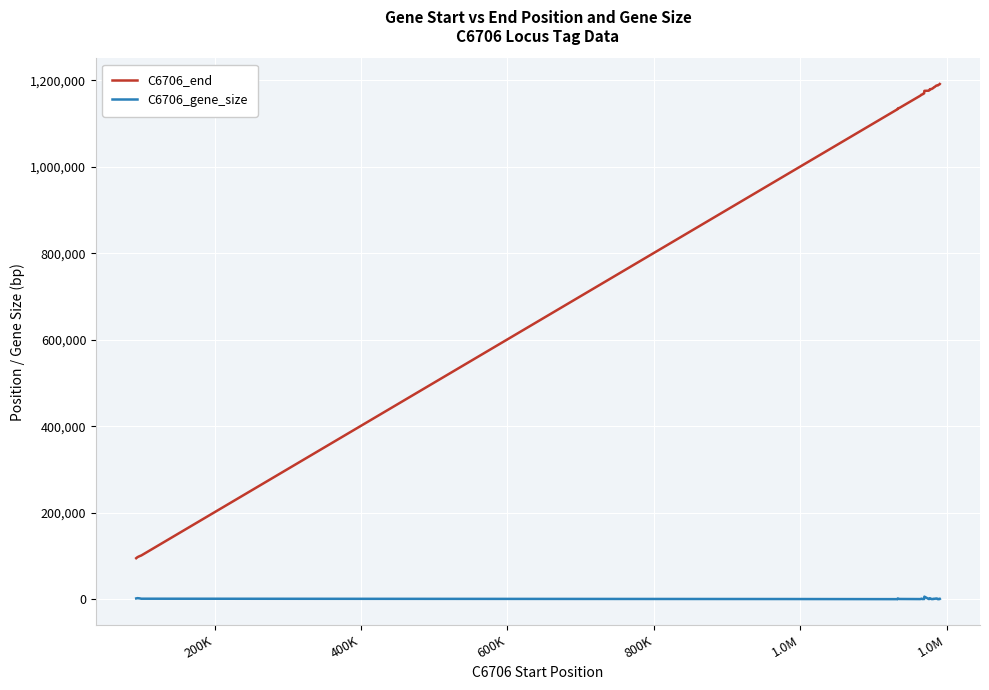

Which series has the widest spread of values?

C6706_end